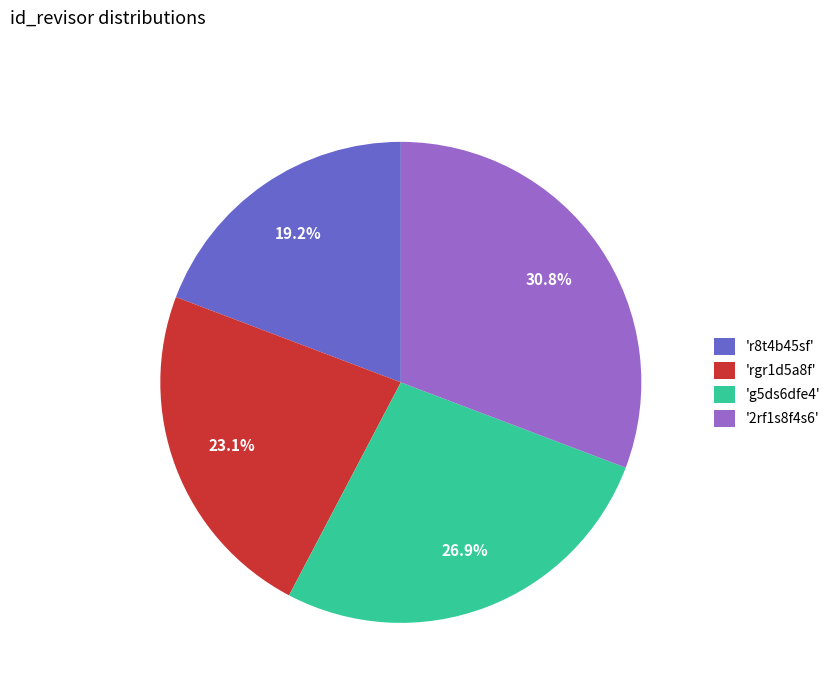

Which slice is the smallest?

'r8t4b45sf'